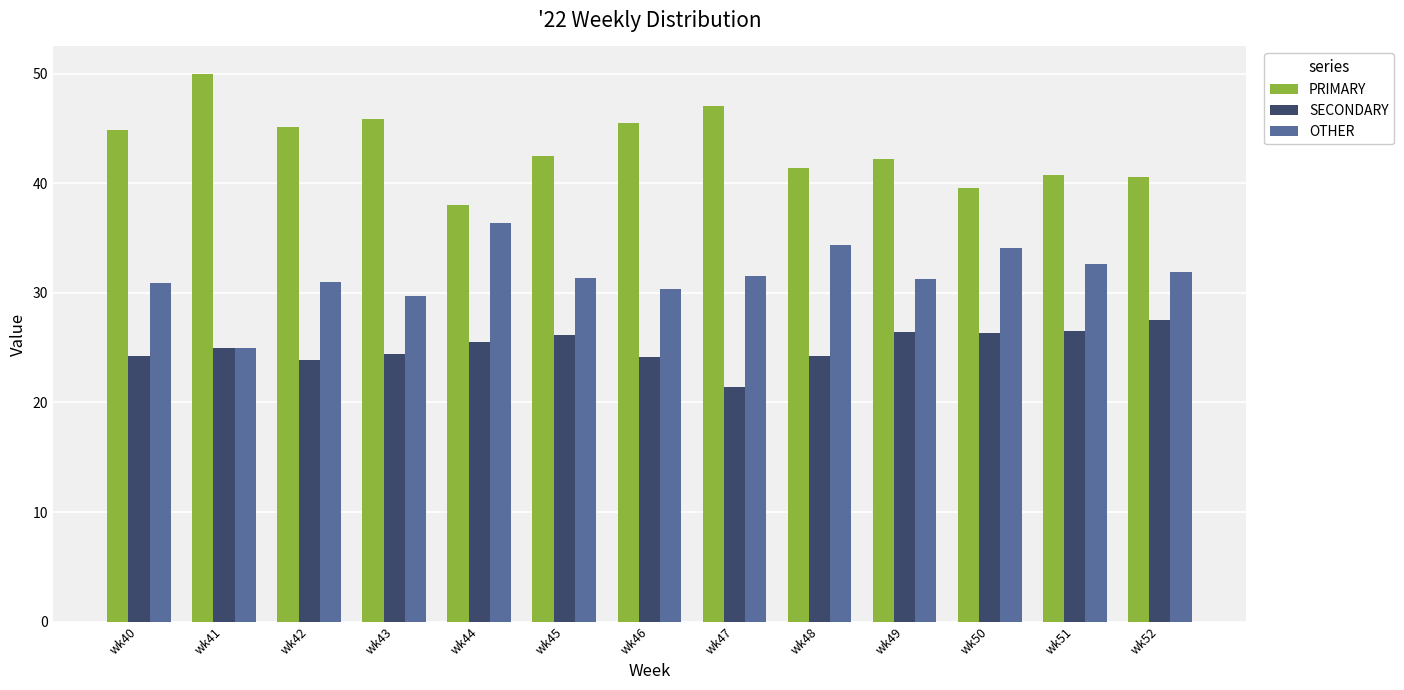

Does the chart contain any negative values?

No